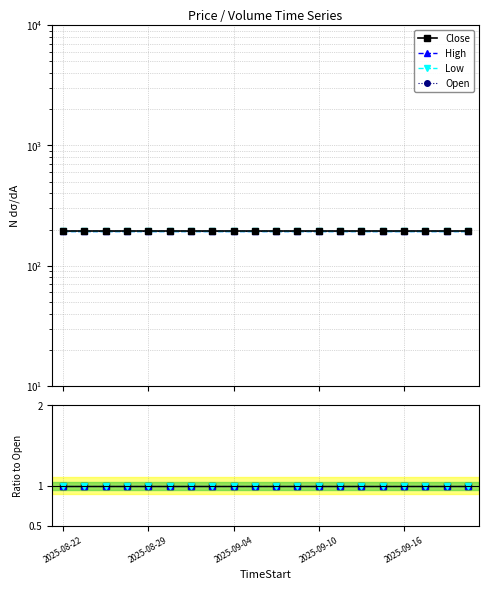

Which series has the largest total across all categories?

Open